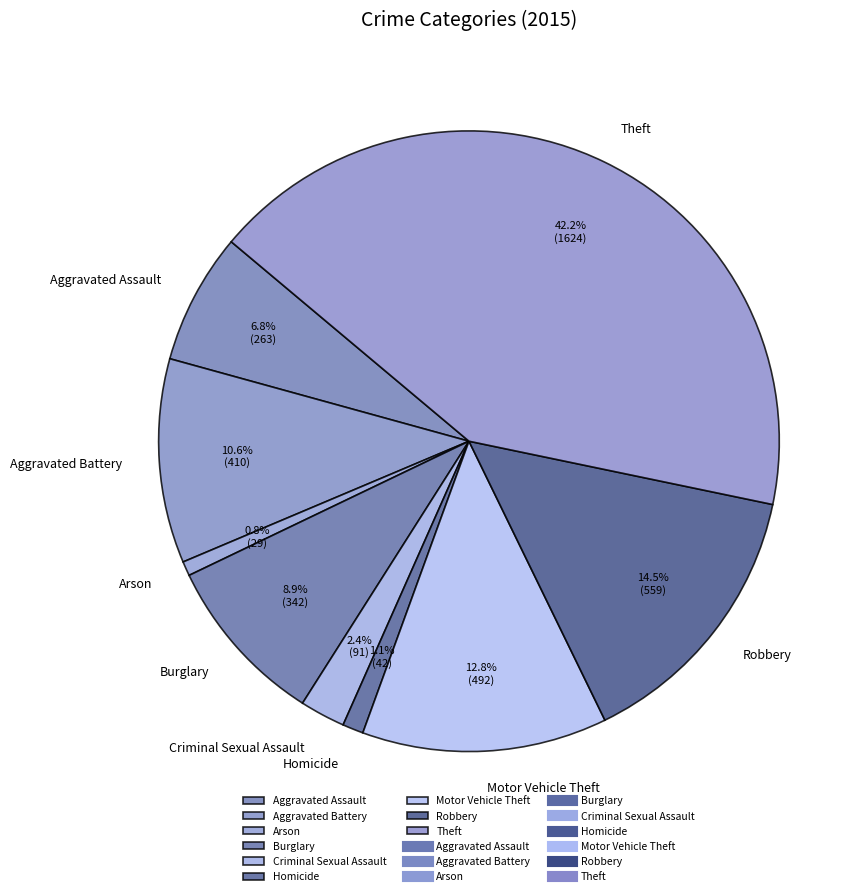

Is there a majority slice in this chart?

No